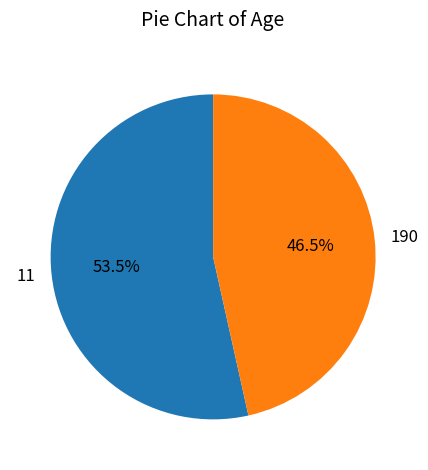

Which has a higher value, 190 or 11?

11